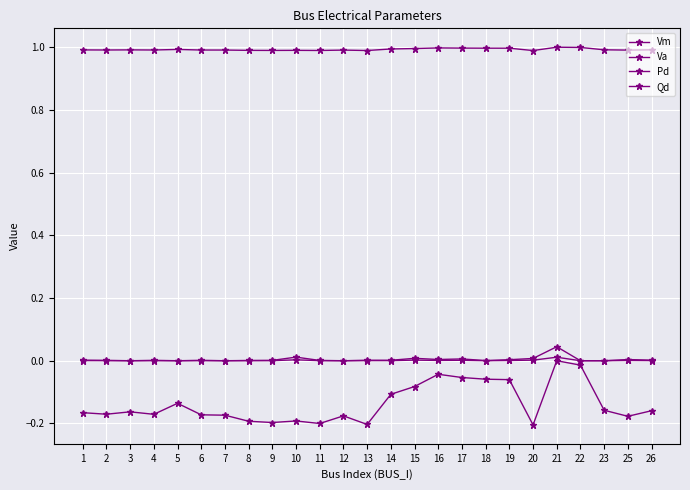

Reading left to right, transcribe all the data shown in this chart.

Vm: 1.0	1.0	1.0	1.0	1.0	1.0	1.0	1.0	1.0	1.0	1.0	1.0	1.0	1.0	1.0	1.0	1.0	1.0	1.0	1.0	1.0	1.0	1.0	1.0	1.0
Va: -0.2	-0.2	-0.2	-0.2	-0.1	-0.2	-0.2	-0.2	-0.2	-0.2	-0.2	-0.2	-0.2	-0.1	-0.1	-0.0	-0.1	-0.1	-0.1	-0.2	0.0	-0.0	-0.2	-0.2	-0.2
Pd: 0.0	0.0	0.0	0.0	0.0	0.0	0.0	0.0	0.0	0.0	0.0	0.0	0.0	0.0	0.0	0.0	0.0	0.0	0.0	0.0	0.0	0.0	0.0	0.0	0.0
Qd: 0.0	0.0	0.0	0.0	0.0	0.0	0.0	0.0	0.0	0.0	0.0	0.0	0.0	0.0	0.0	0.0	0.0	0.0	0.0	0.0	0.0	0.0	0.0	0.0	0.0